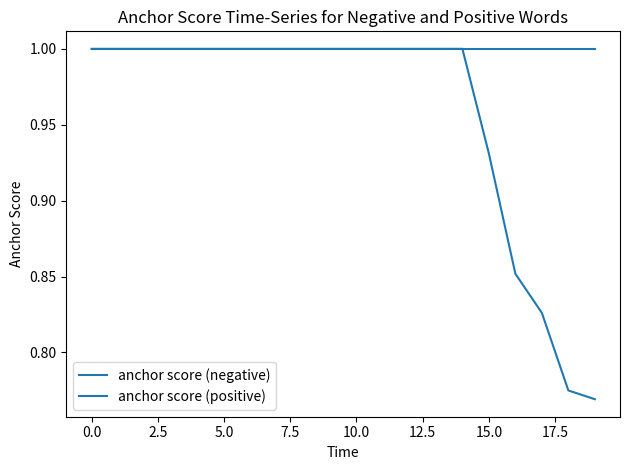

What is the minimum value shown in the chart?

0.8